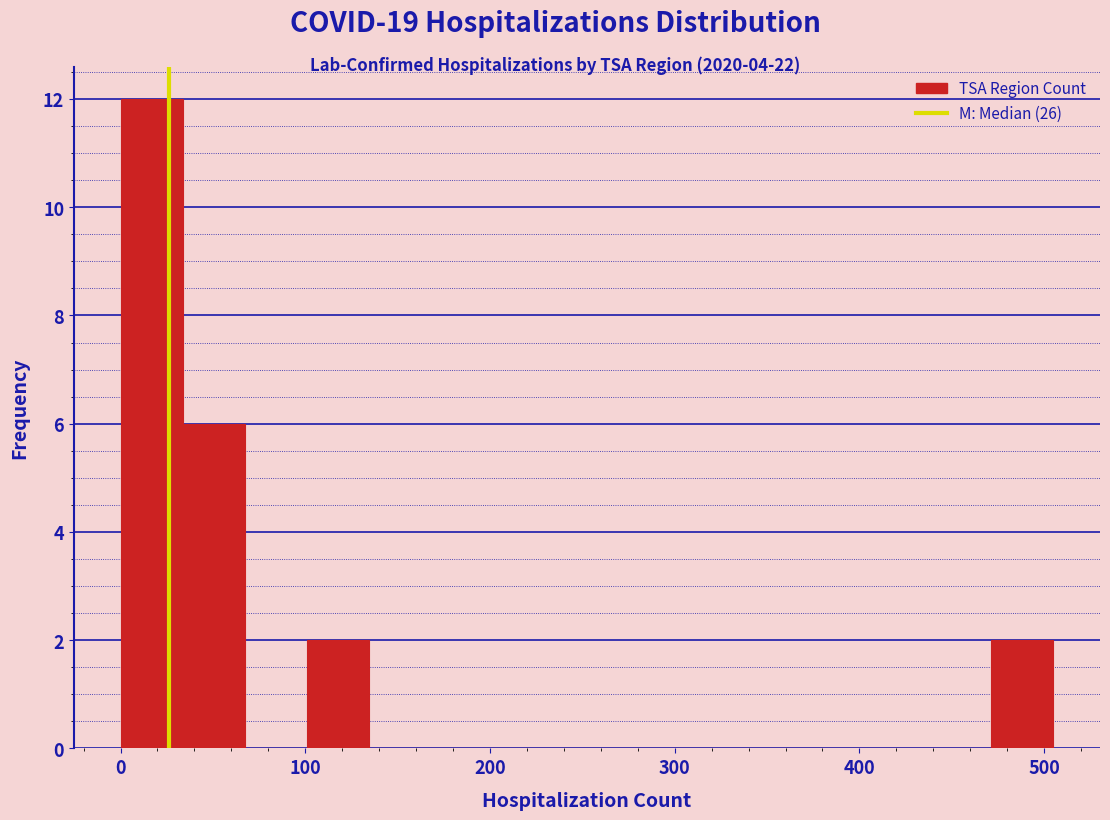

Read against the x-axis, roughly where is the centre of the tallest bar?

20